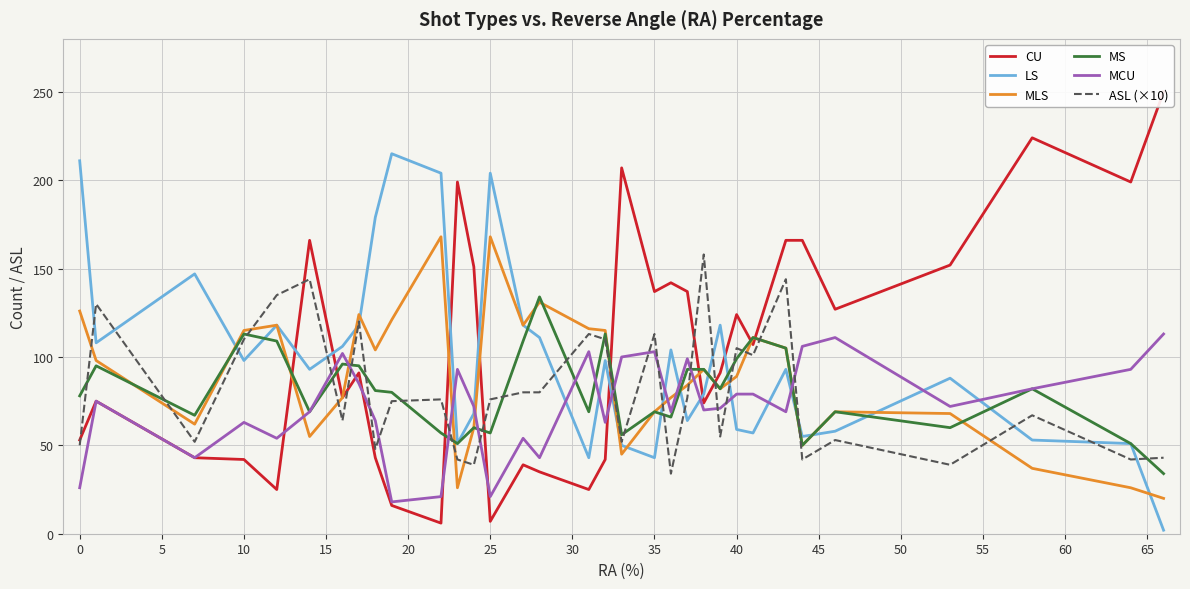

What is the greatest value displayed?

250